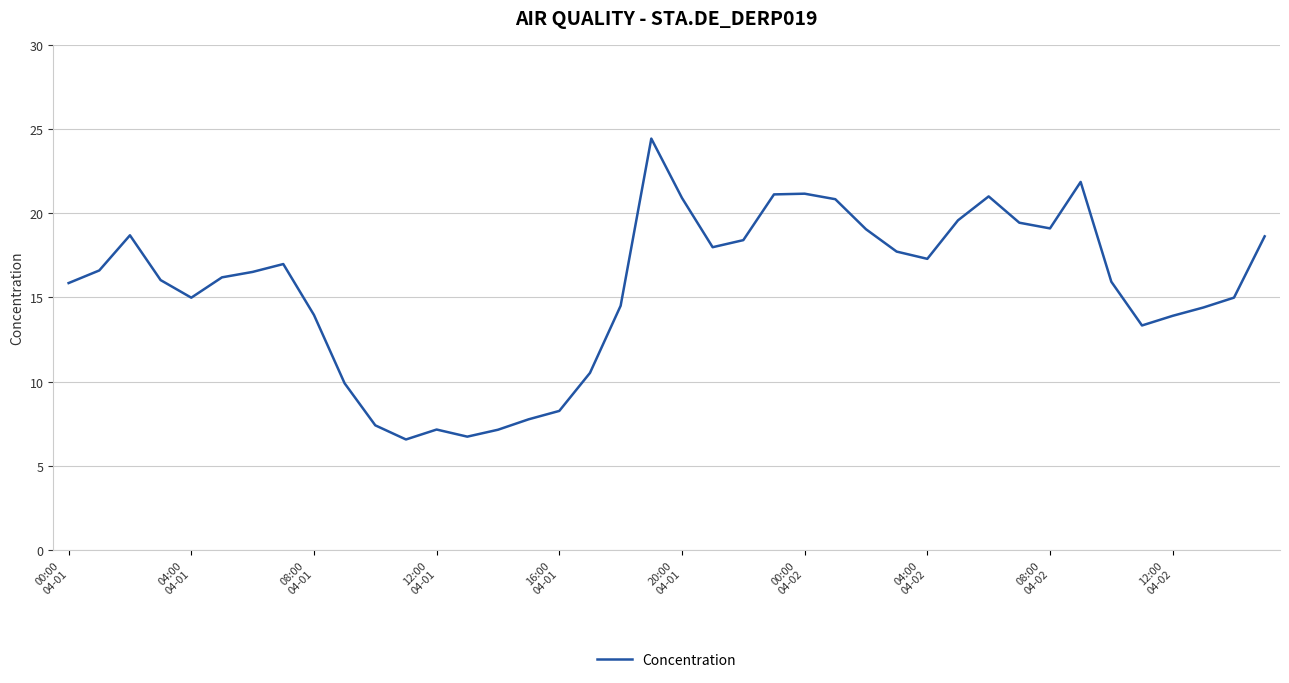

What is the smallest value displayed?

6.6